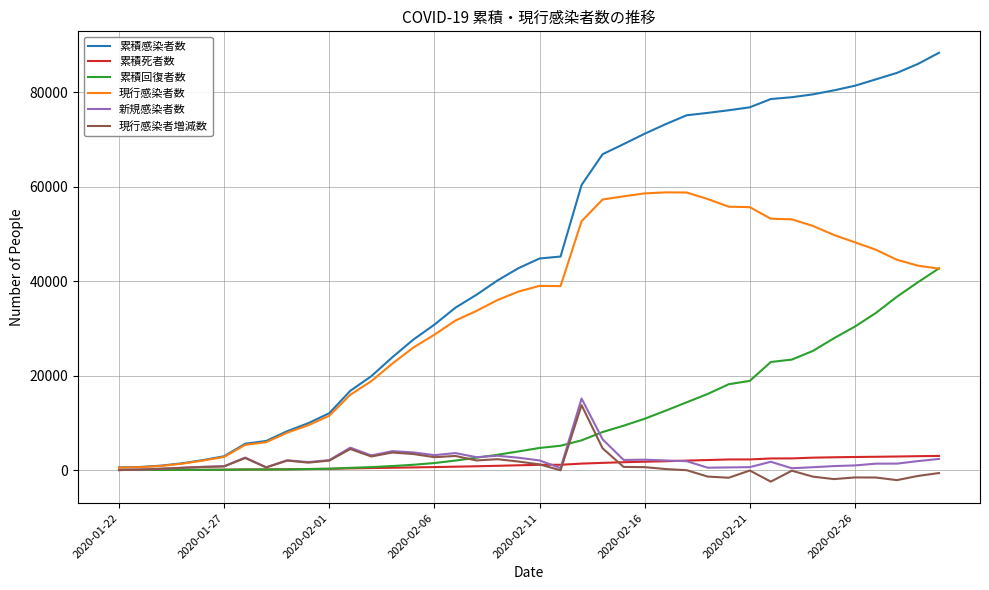

What is the maximum value for 現行感染者数?

58807